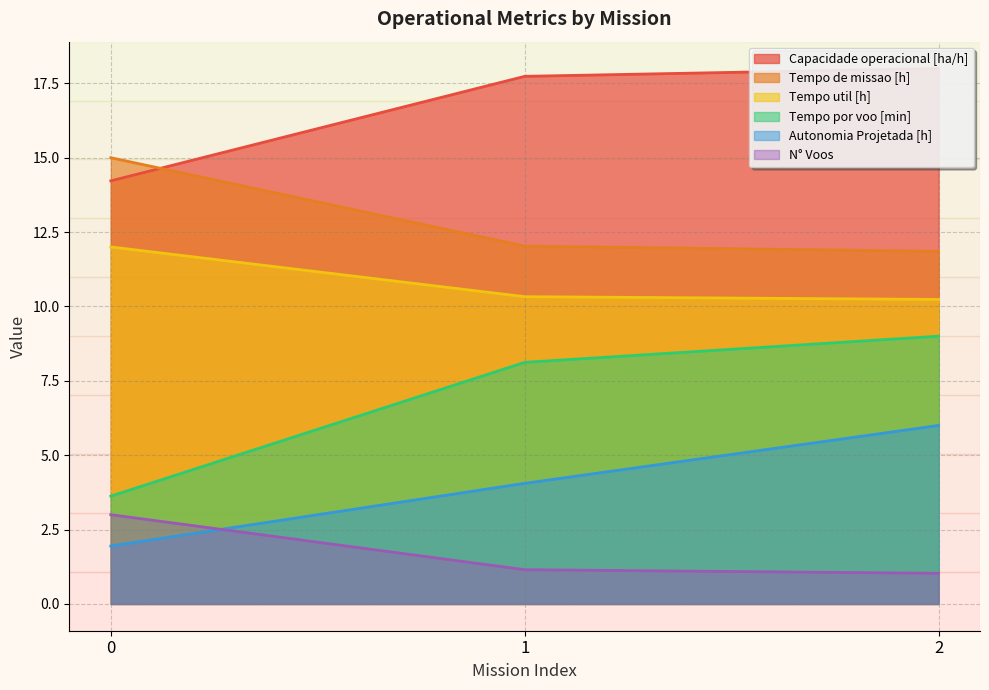

What is the maximum value shown in the chart?

18.0